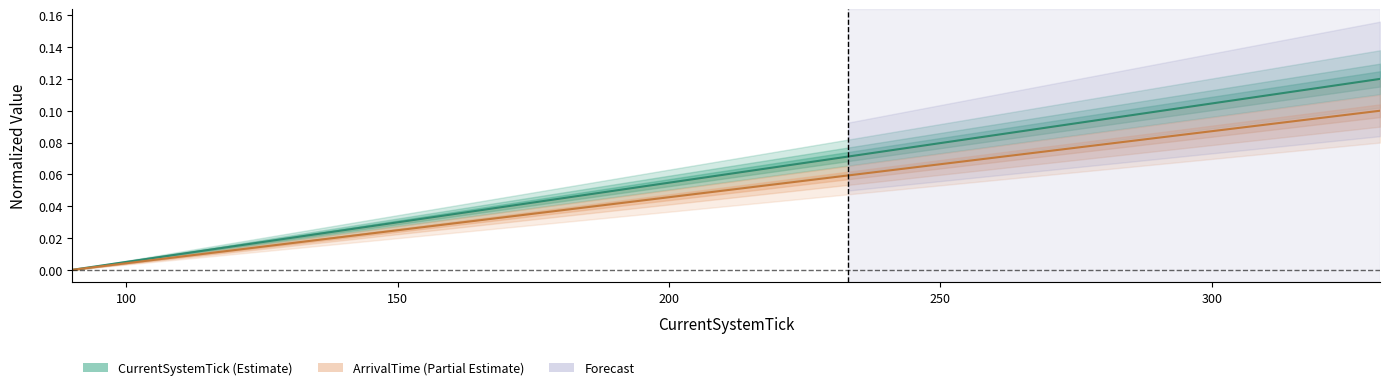

List the labels in order of CurrentSystemTick value, smallest first.

90, 101, 108, 122, 149, 168, 171, 173, 192, 215, 219, 220, 223, 229, 232, 233, 234, 326, 329, 331